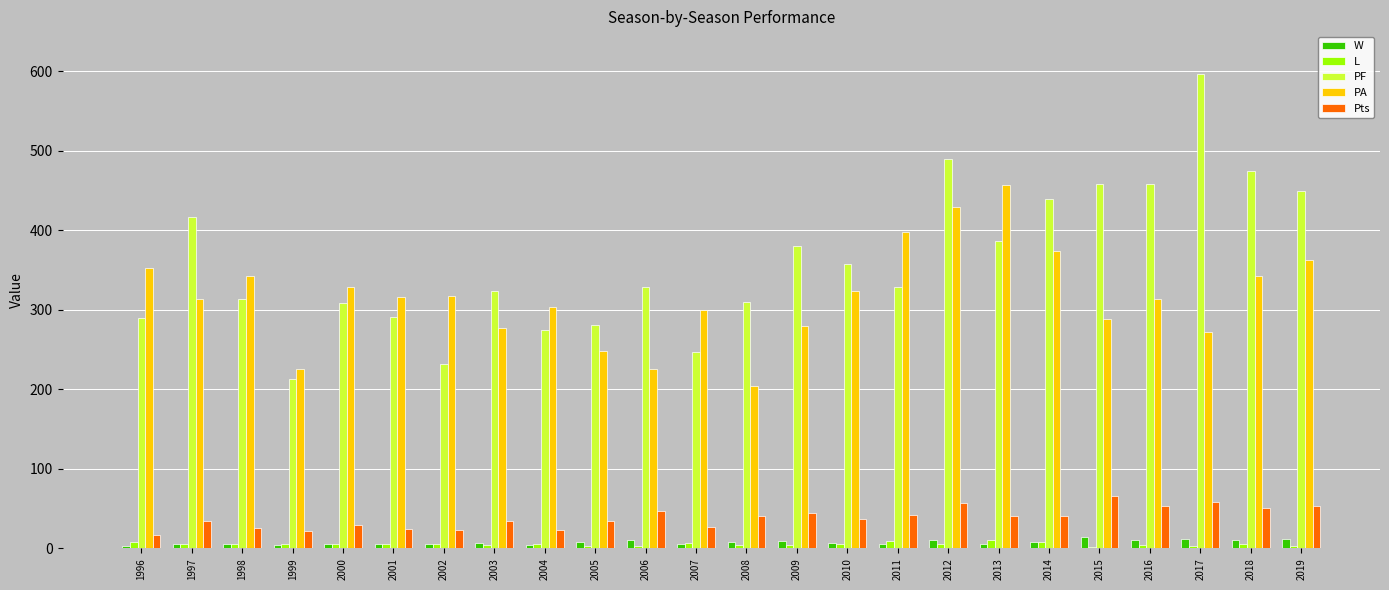

What is the sum of all PF values?

8643